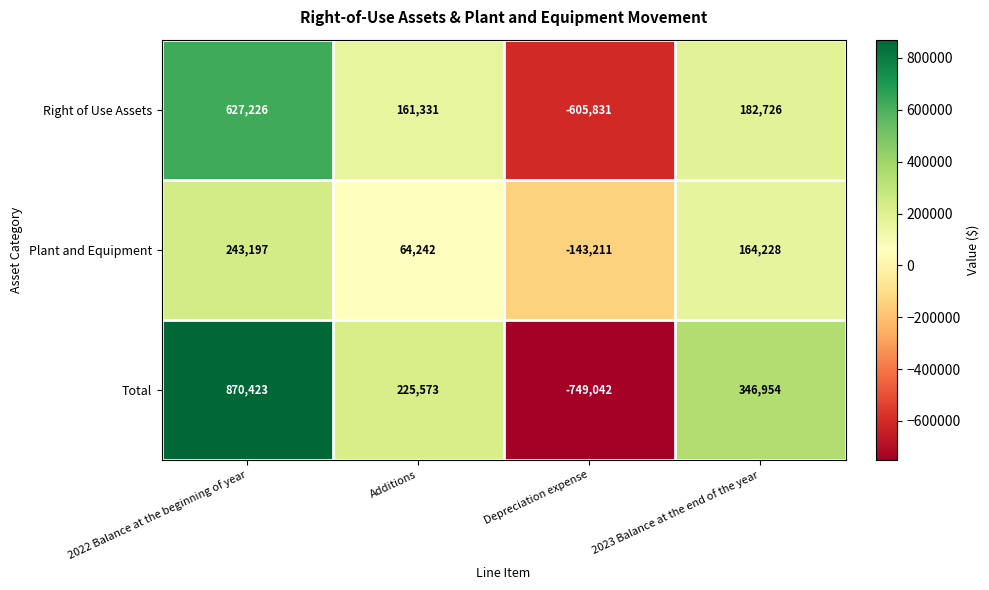

Is it true that Total equals 225573 at Additions?

True